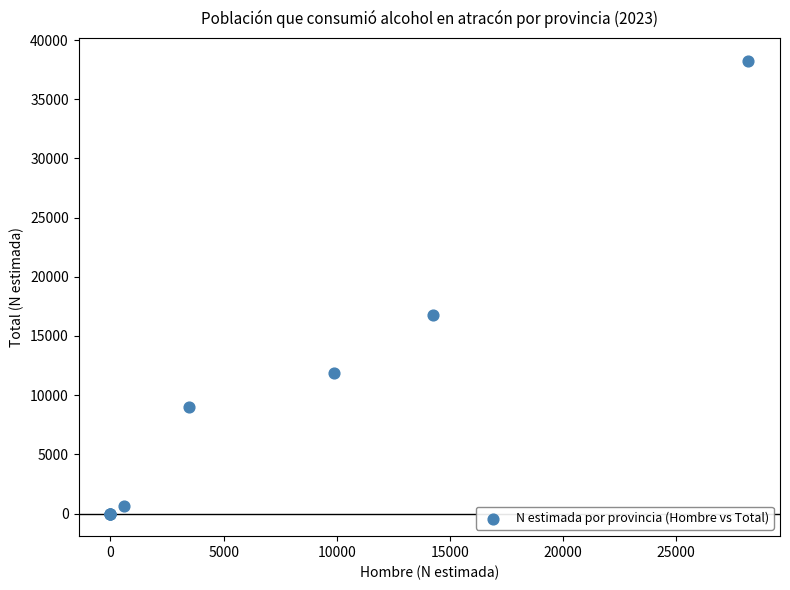

What Y value in the scatter plot is closest to 19132?

16810